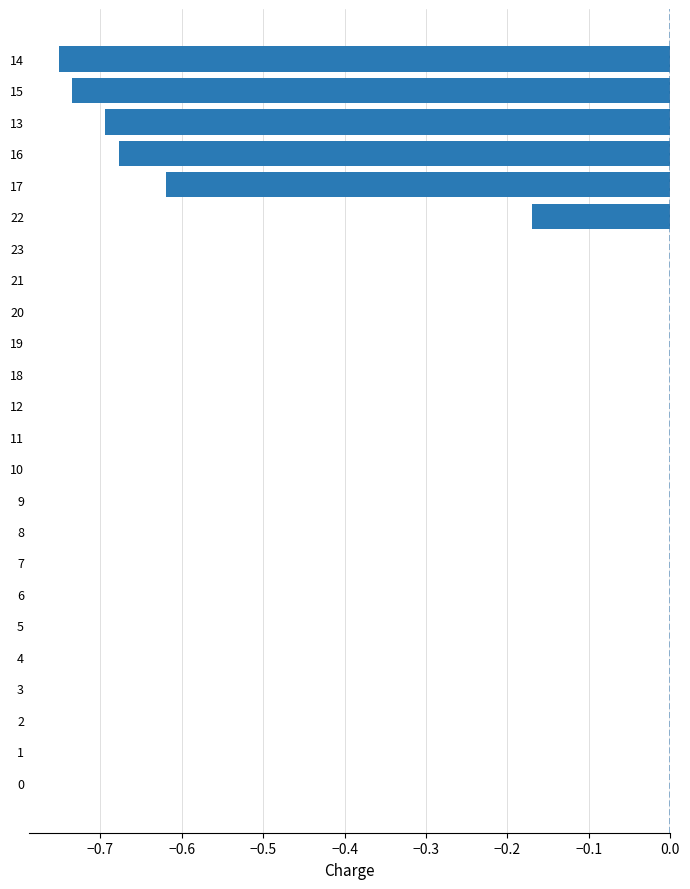

The chart shows a value of 0.3 at 11. True or false?

False